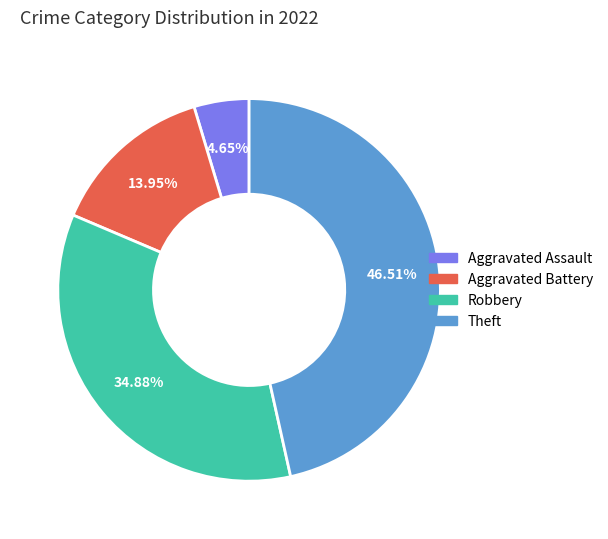

Is there any slice that represents more than half of the pie?

No